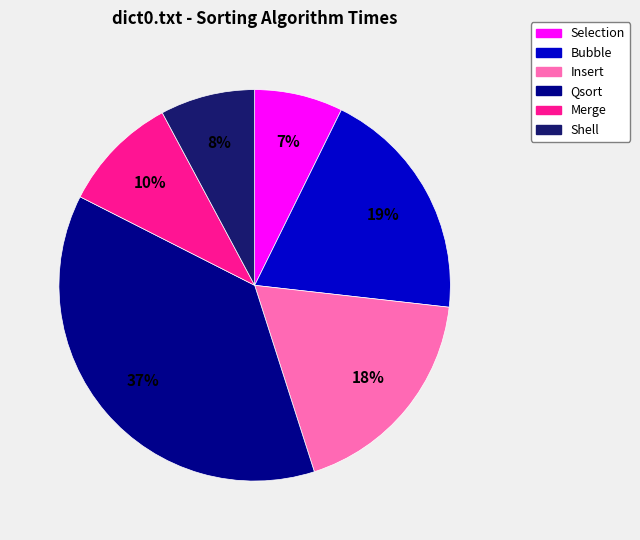

What percentage is the Merge slice, to the nearest percent?

10%